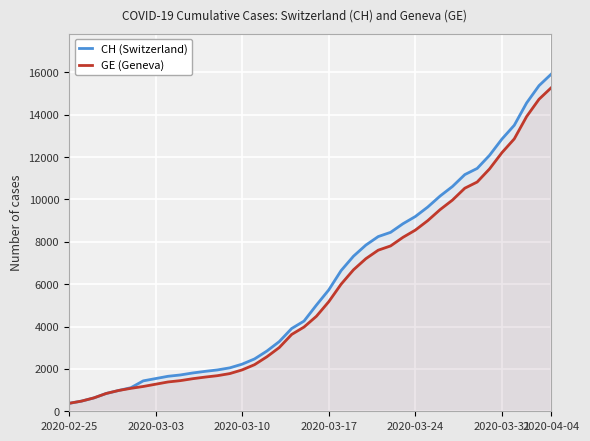

What are all the series names shown in the legend?

CH (Switzerland), GE (Geneva)